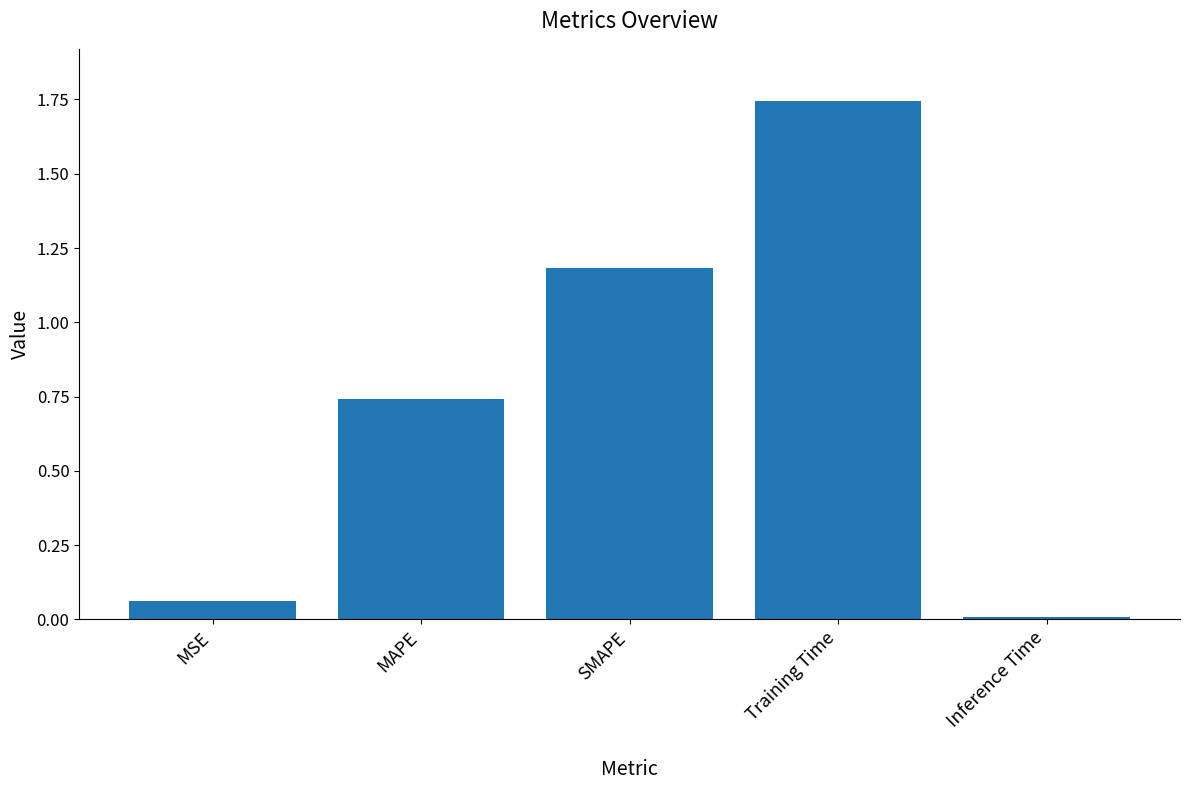

True or false: the data shows 1.7 at SMAPE.

False